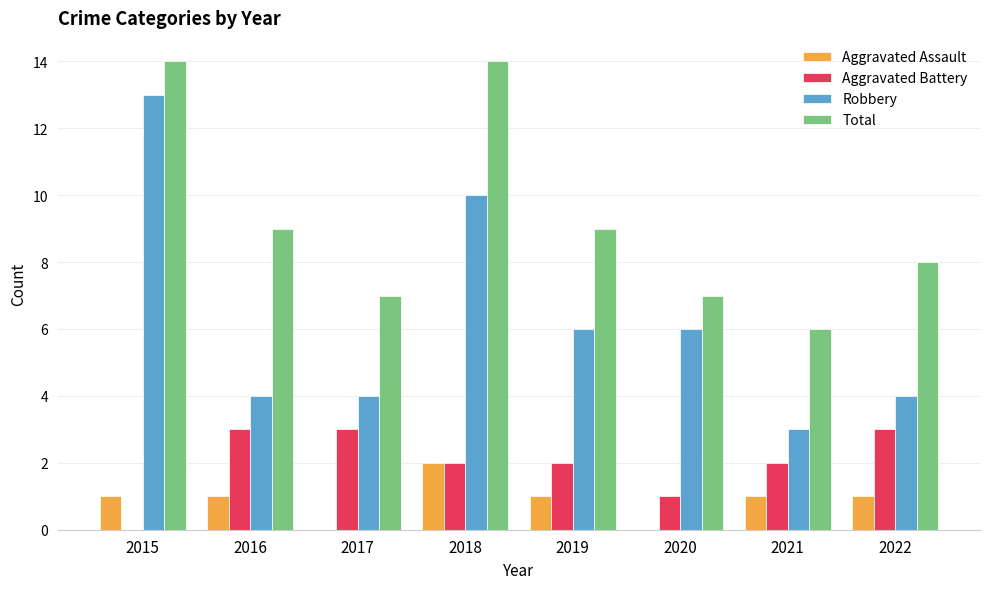

Which series has the largest total across all categories?

Total